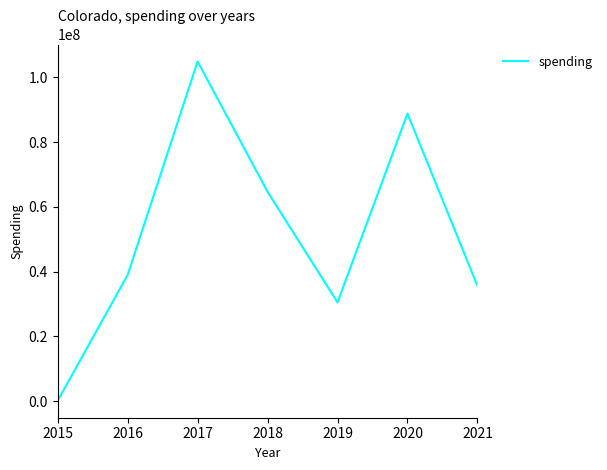

What value does the data have at 2021, to the nearest 10?

35571890